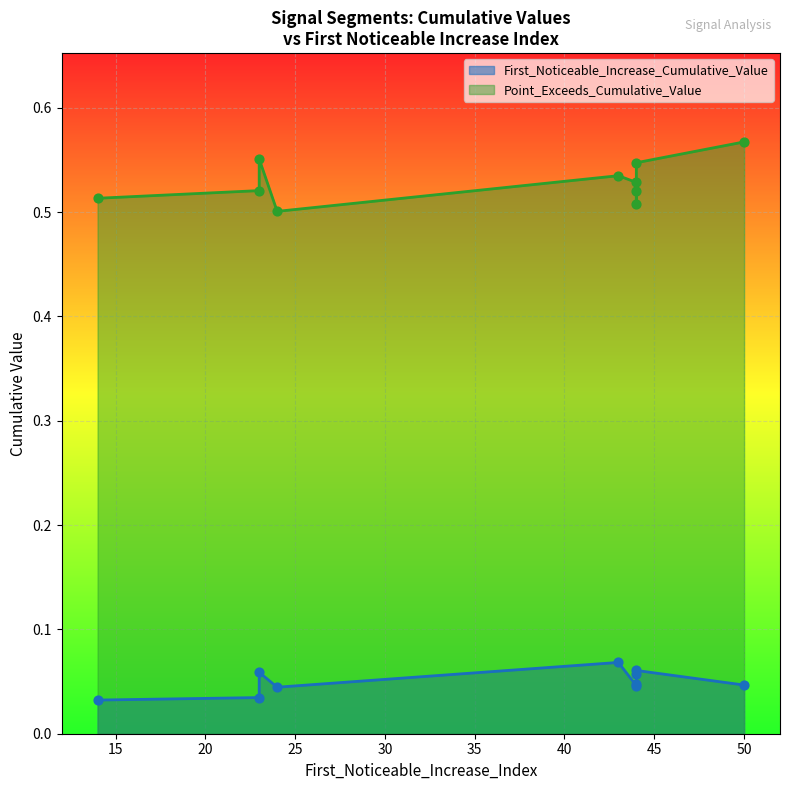

What is the total value across all series at 23?

0.6